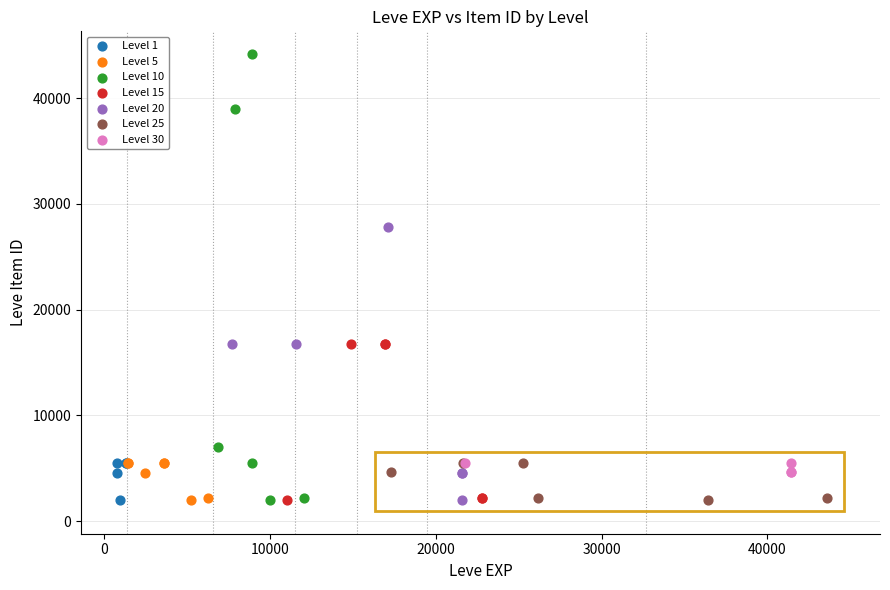

Which series has the widest spread of Y values?

Level 10